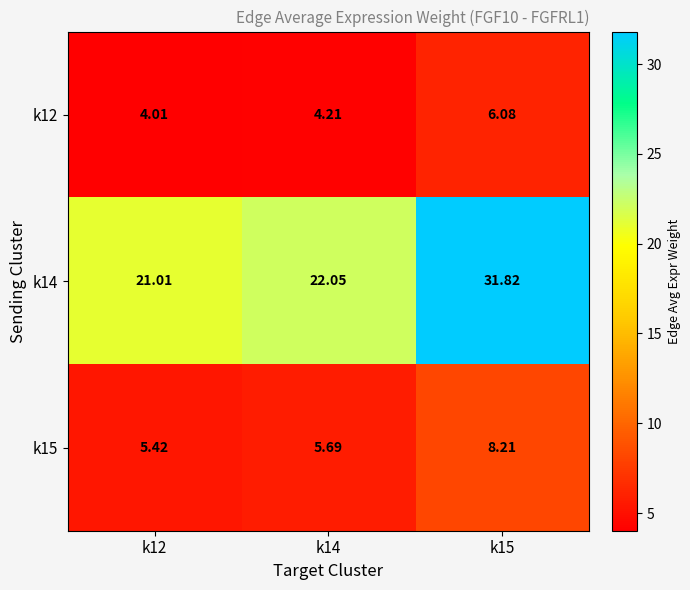

Which label corresponds to the smallest value in the chart?

k12